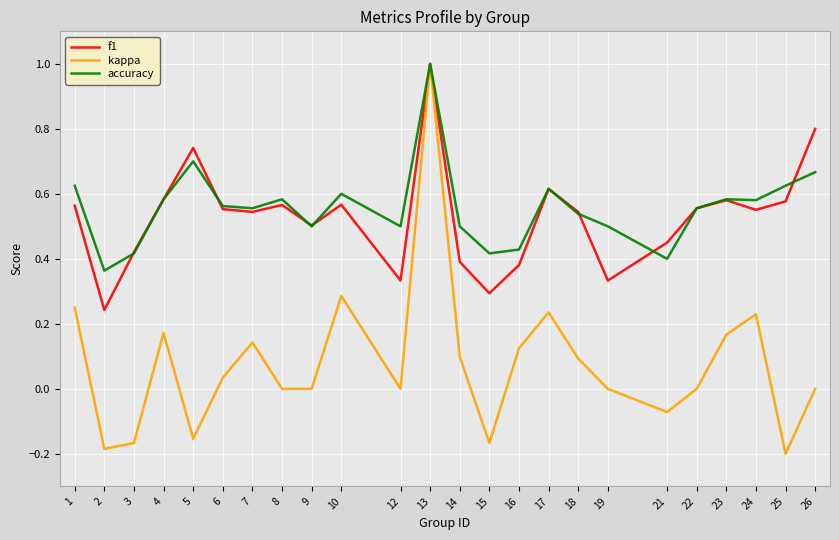

Which category has the highest value in the kappa series?

13